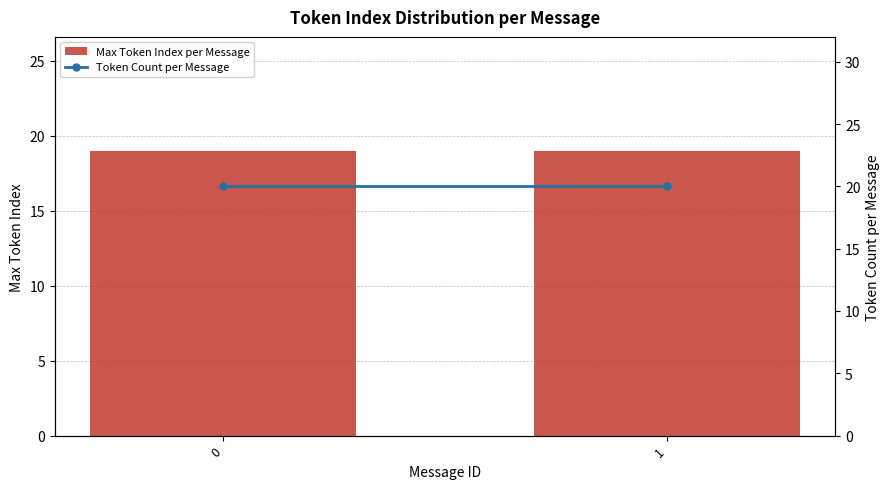

What is the sum of all Token Count per Message values?

40